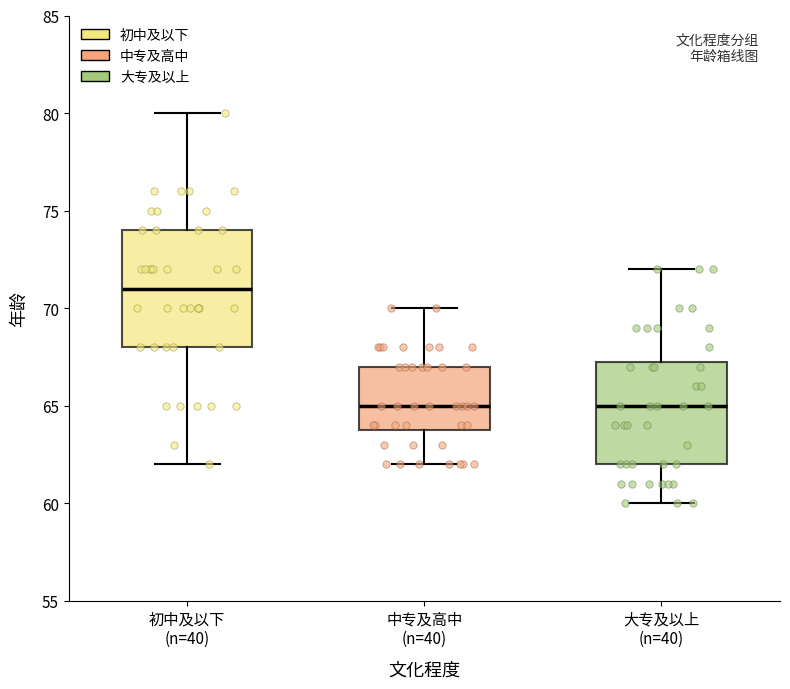

Reading left to right, read every box against the y-axis: the position of its median line, the range the box covers, and the ends of its whiskers. The values are not printed on the chart, so give them approximately, as read against the axis.

初中及以下 (n=40): median 71.0, box 68.0 to 74.0, whiskers 62.0 to 80.0
中专及高中 (n=40): median 65.0, box 64.0 to 67.0, whiskers 62.0 to 70.0
大专及以上 (n=40): median 65.0, box 62.0 to 67.5, whiskers 60.0 to 72.0